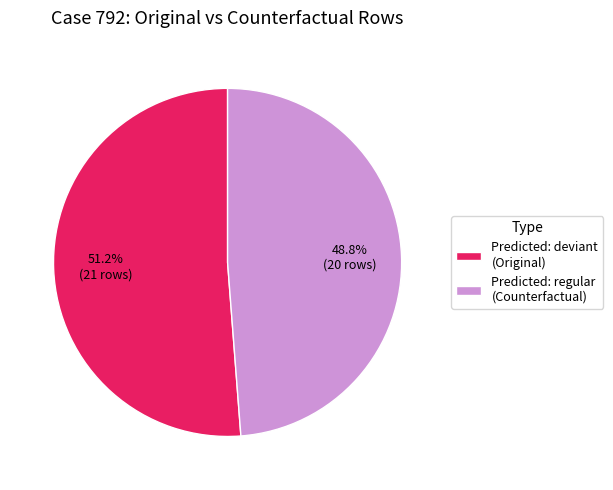

What is the ratio of the value at Predicted: regular (Counterfactual) to the value at Predicted: deviant (Original)?

1.0